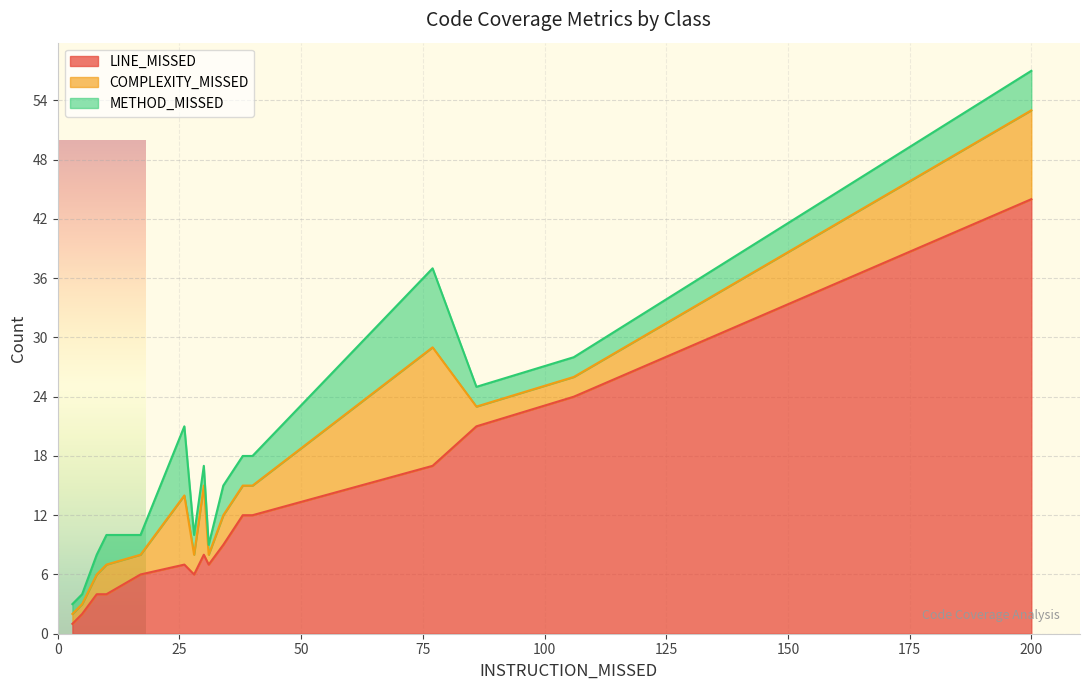

Does the chart display data point markers on the line(s)?

No